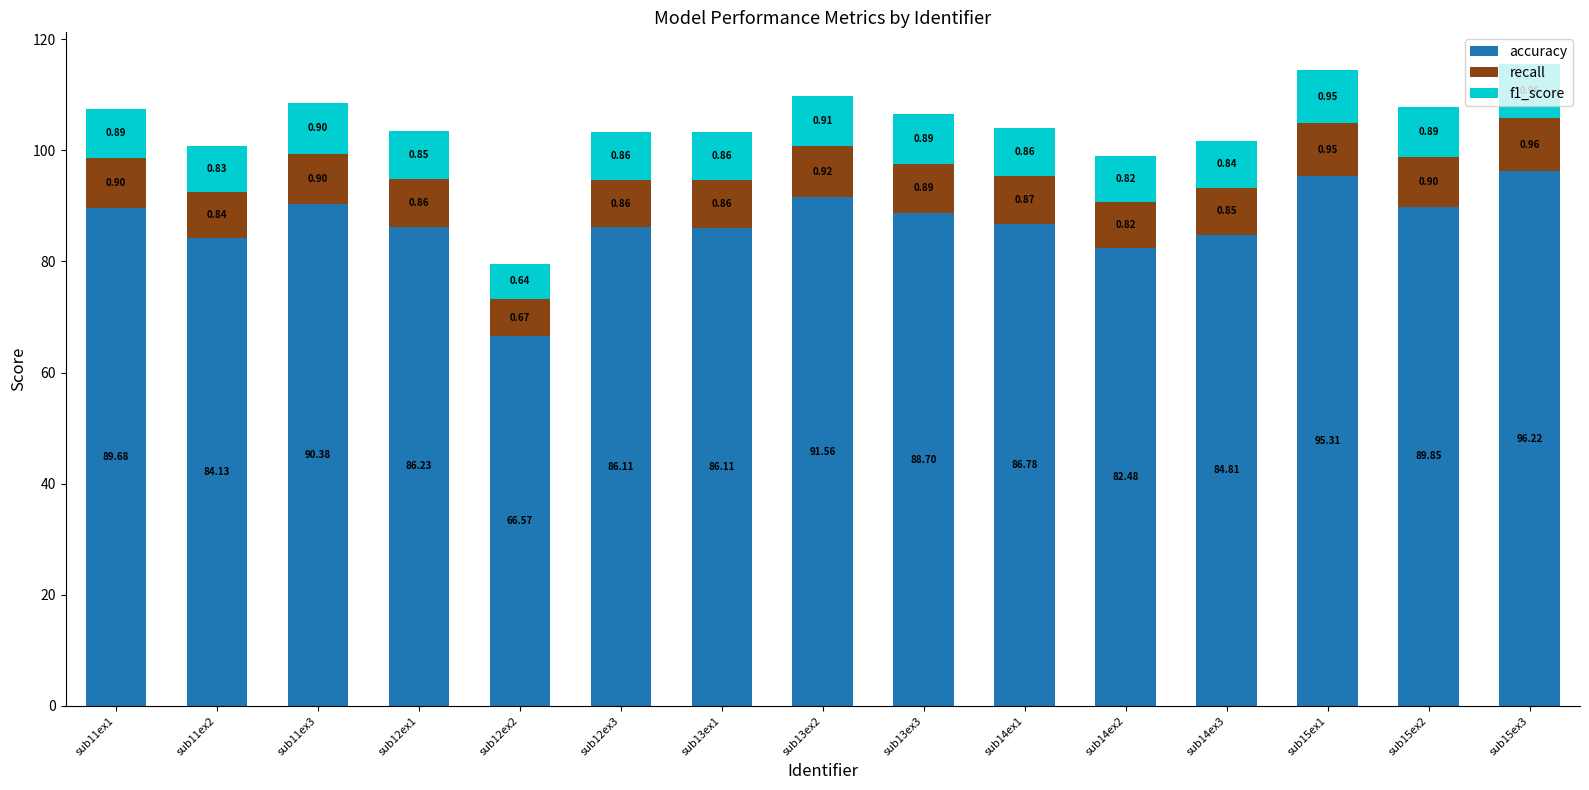

The recall series shows 6.0 at sub15ex1. True or false?

False